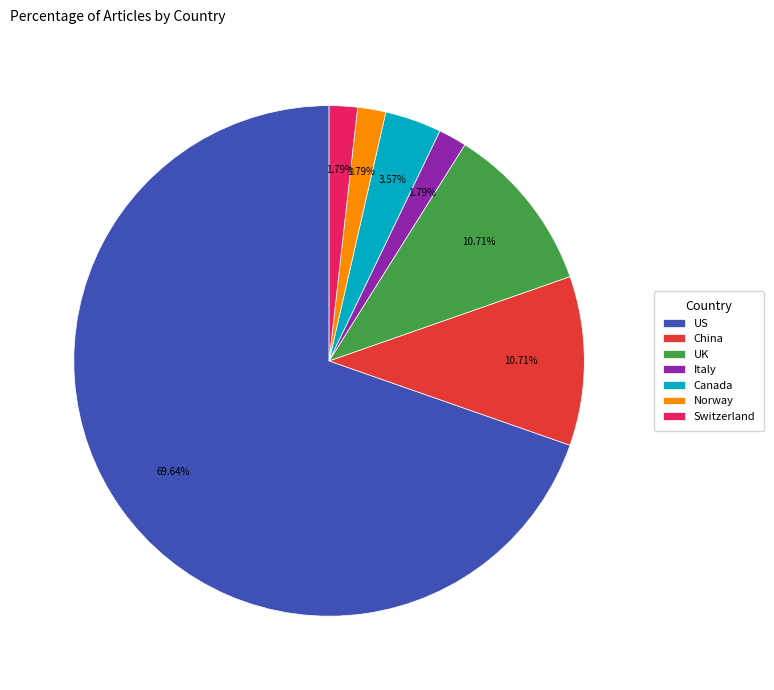

To the nearest percent, what is the combined percentage of Italy and Canada?

5%